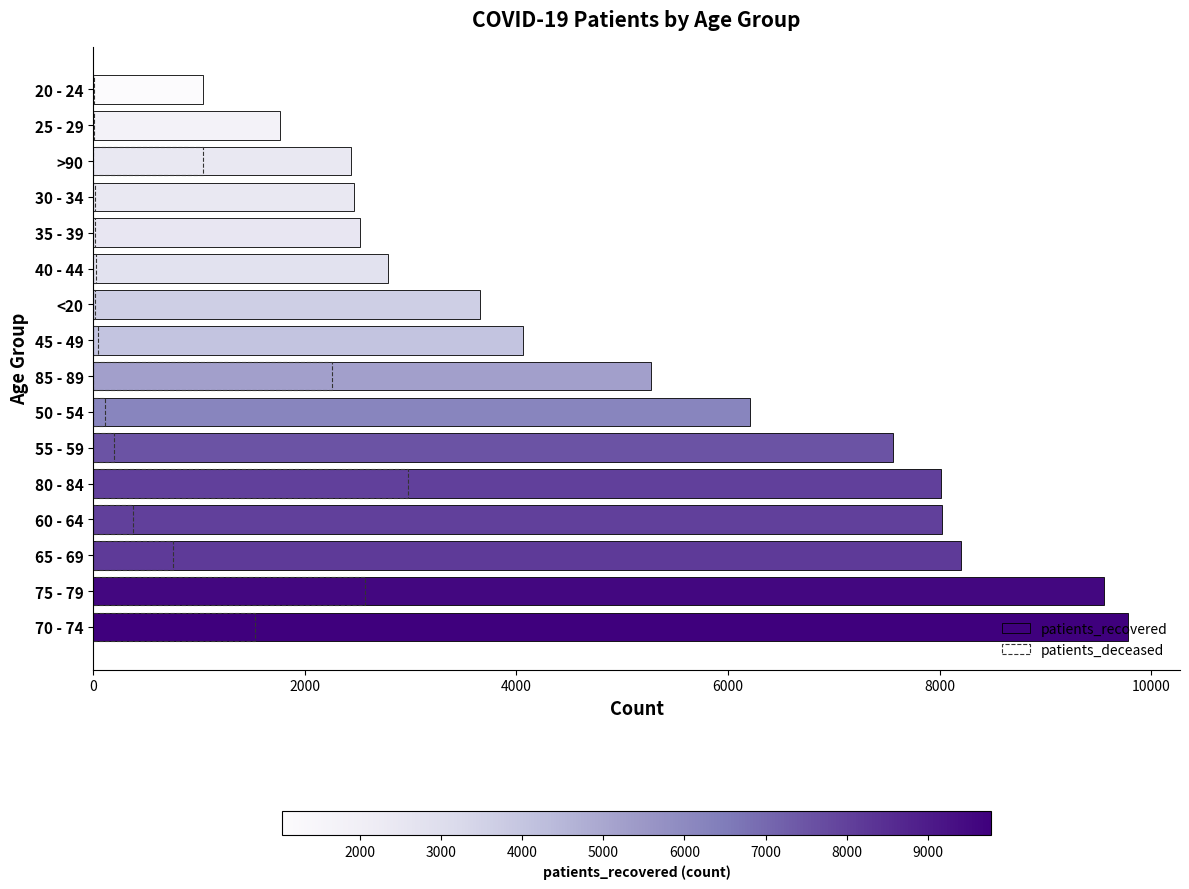

Is the value of patients_deceased at 55 - 59 greater than the value of patients_recovered at <20?

No